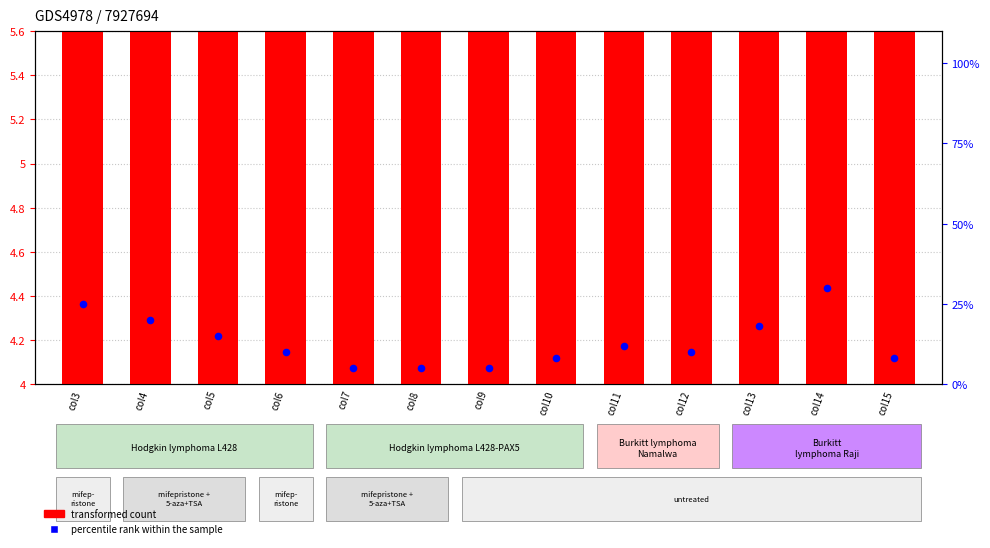

At which category is the sum across all series the highest?

col14